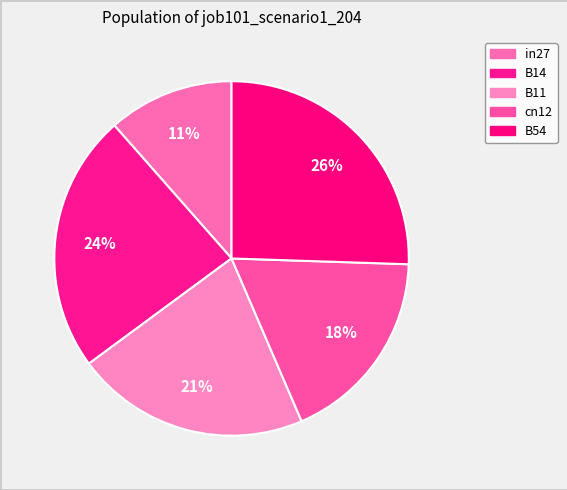

How many slices are in this pie chart?

5